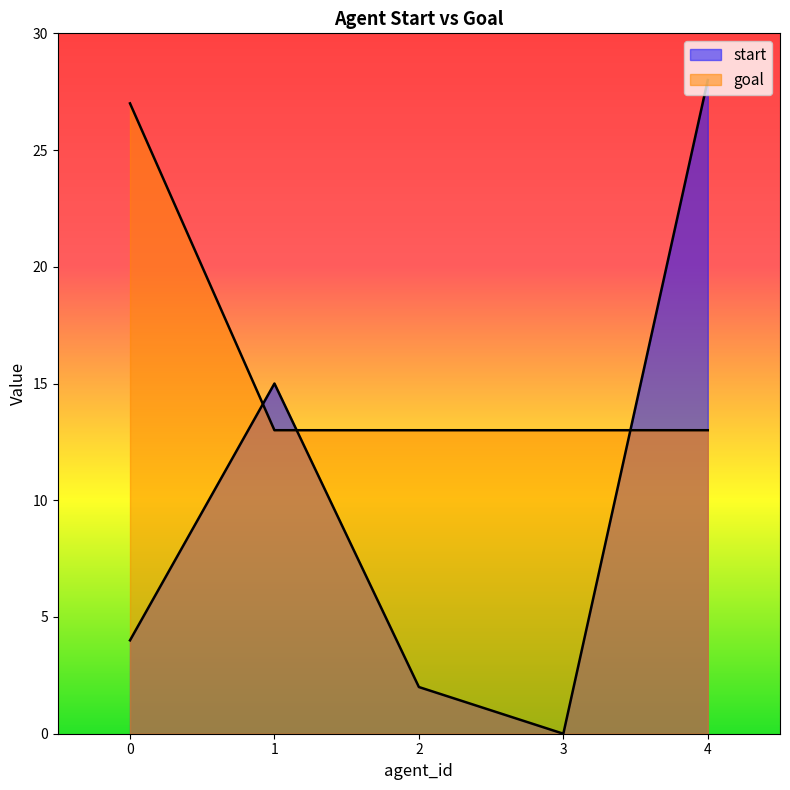

True or false: goal and start intersect in this chart.

True